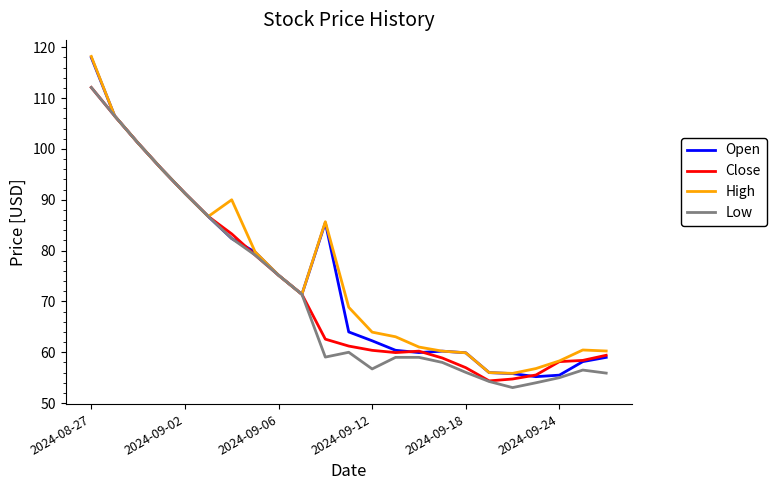

What is the maximum value shown in the chart?

118.2